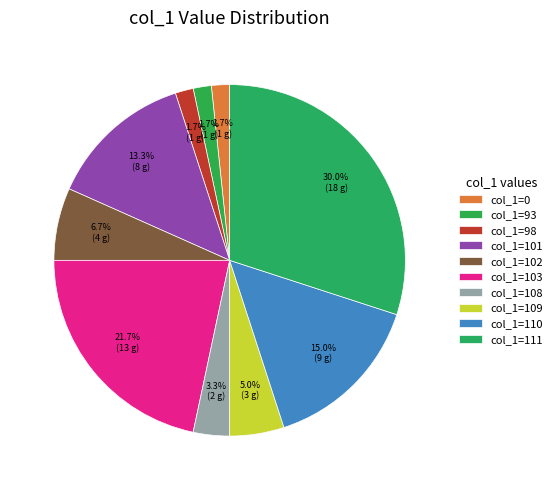

Rank the categories by value from lowest to highest.

0, 93, 98, 108, 109, 102, 101, 110, 103, 111